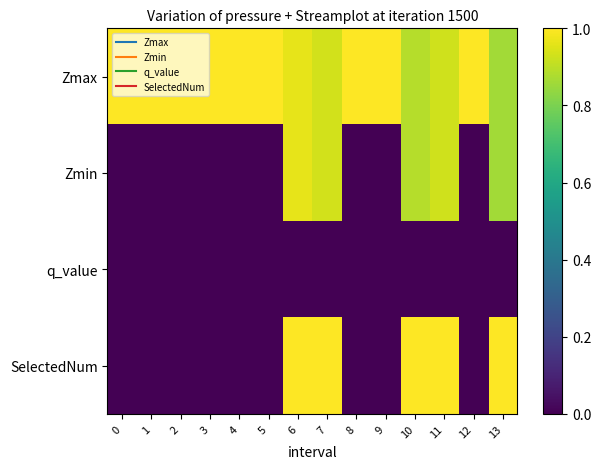

Count the number of data series in this chart.

4